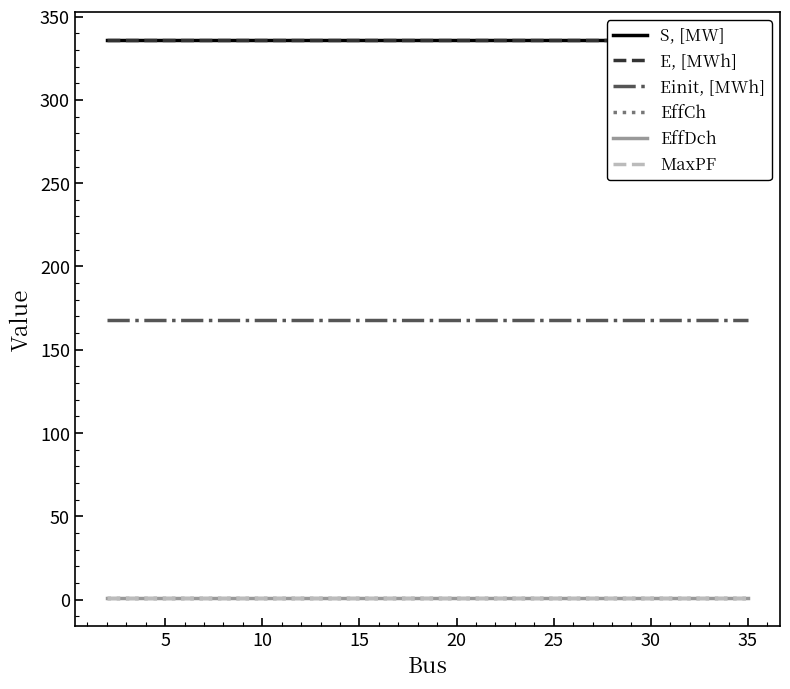

Is it true that MaxPF equals 0.4 at 30?

False